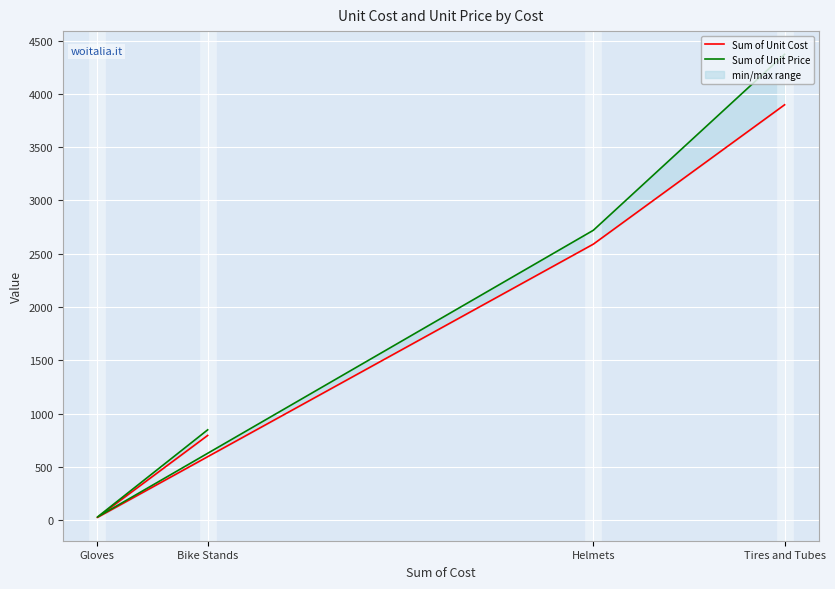

In Sum of Unit Price, how many points are lower than both neighbors (excluding endpoints)?

1